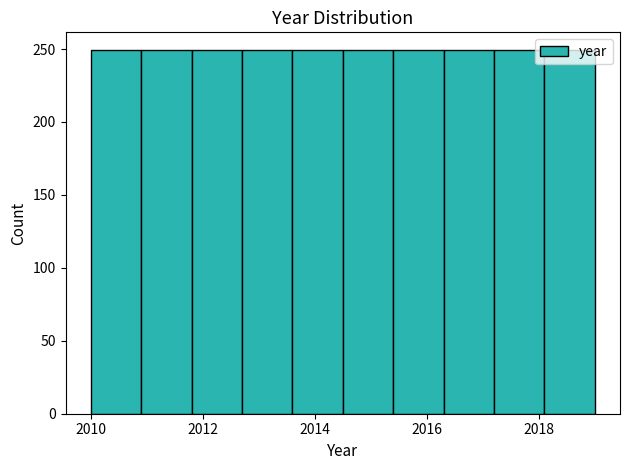

Reading left to right, transcribe this chart: for each bar, give the range it covers on the x-axis and its height. Neither the bar edges nor the heights are printed on the chart, so give them approximately, as read against the axes.

2010.0 to 2010.9: 250
2010.9 to 2011.8: 250
2011.8 to 2012.7: 250
2012.7 to 2013.6: 250
2013.6 to 2014.5: 250
2014.5 to 2015.4: 250
2015.4 to 2016.3: 250
2016.3 to 2017.2: 250
2017.2 to 2018.1: 250
2018.1 to 2019.0: 250